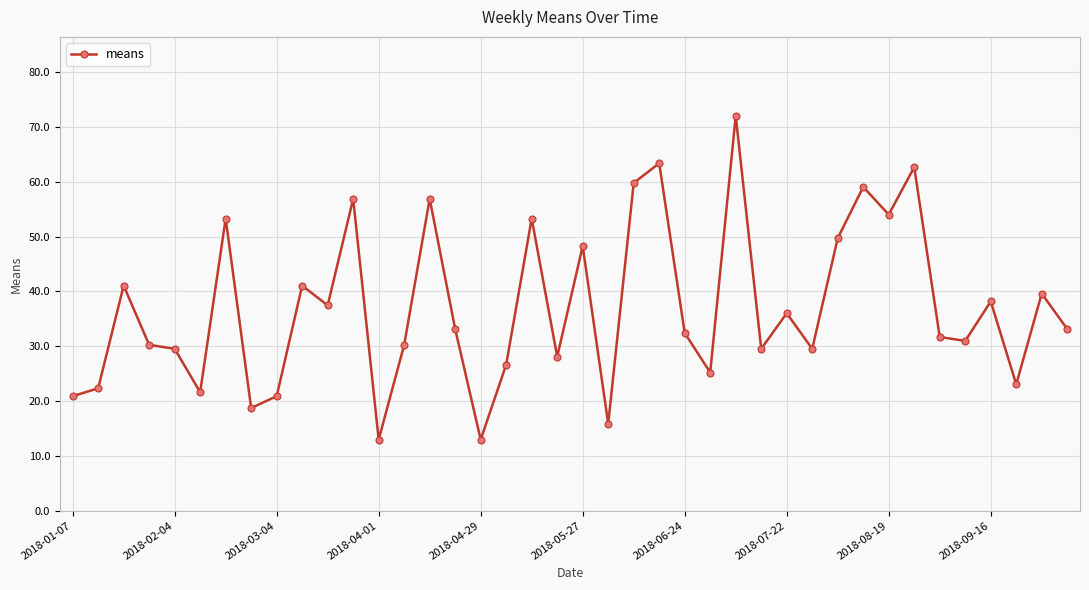

What is the difference between the maximum and minimum values?

59.0